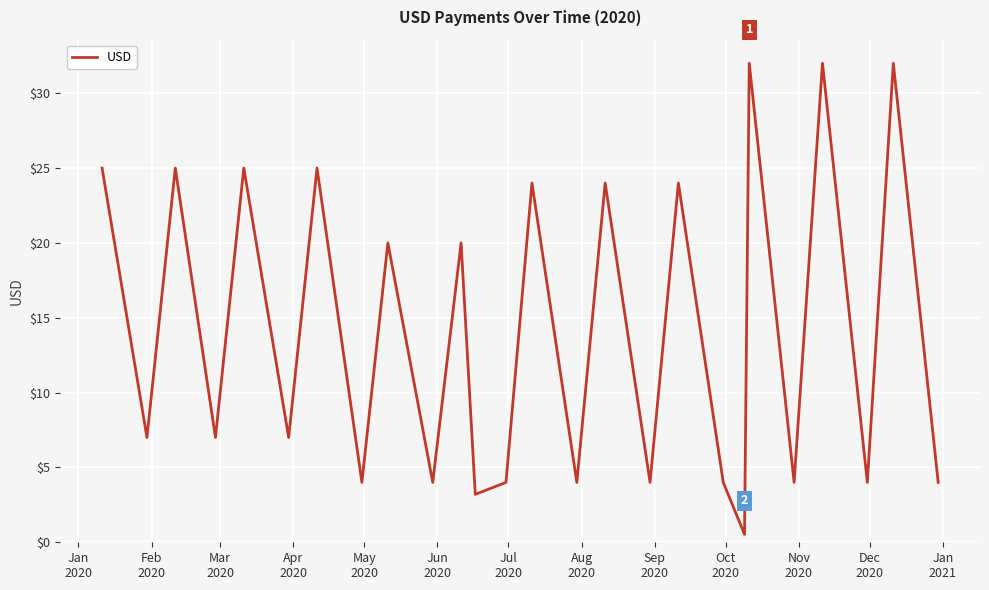

What is the sum of all values?

368.7